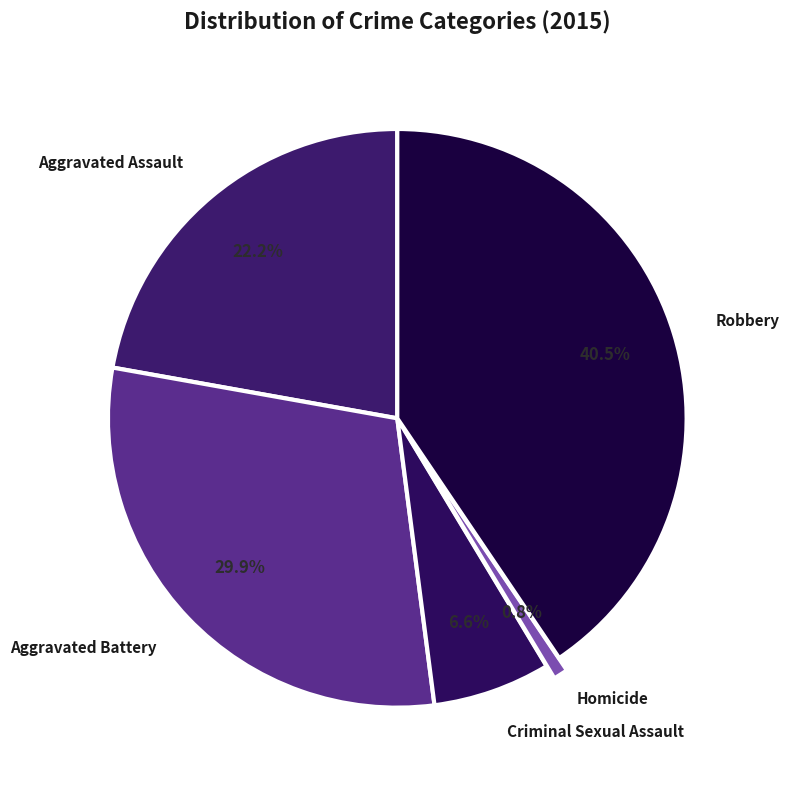

The Robbery slice represents 30% of the pie. True or false?

False